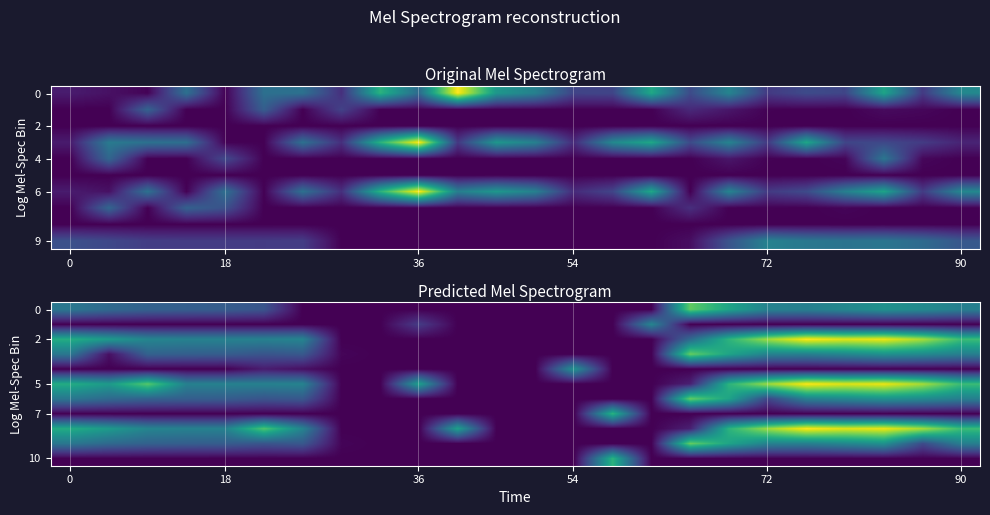

Count the number of categories in the chart.

24